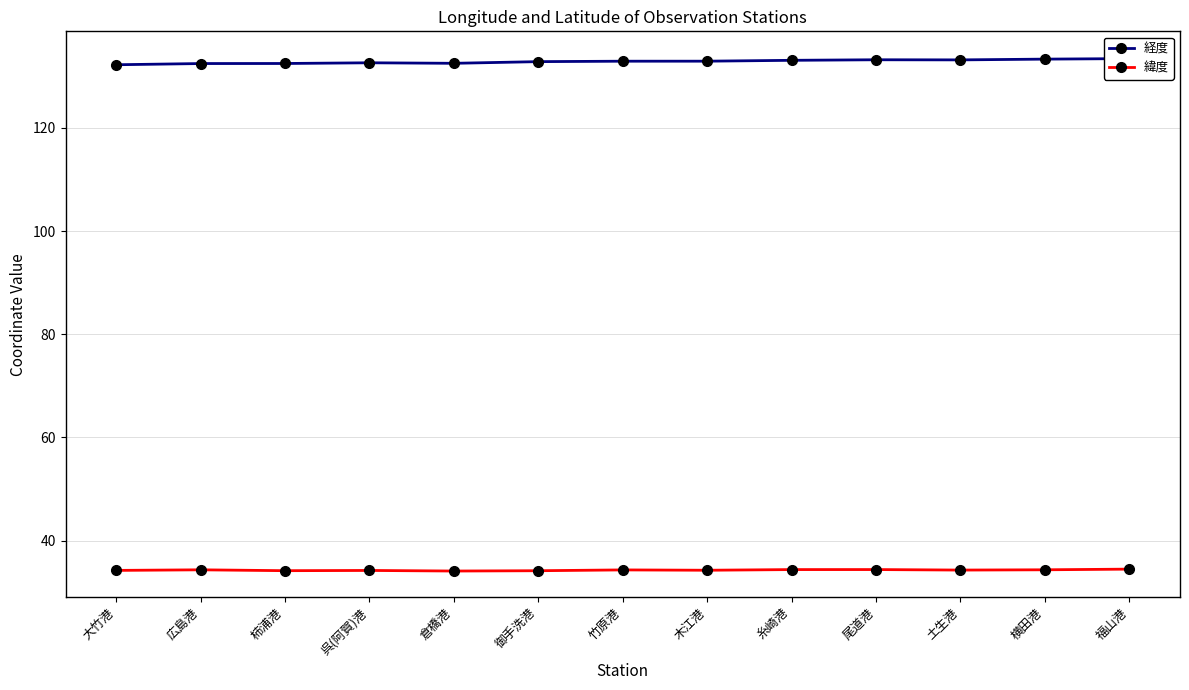

Which series has the largest total across all categories?

経度